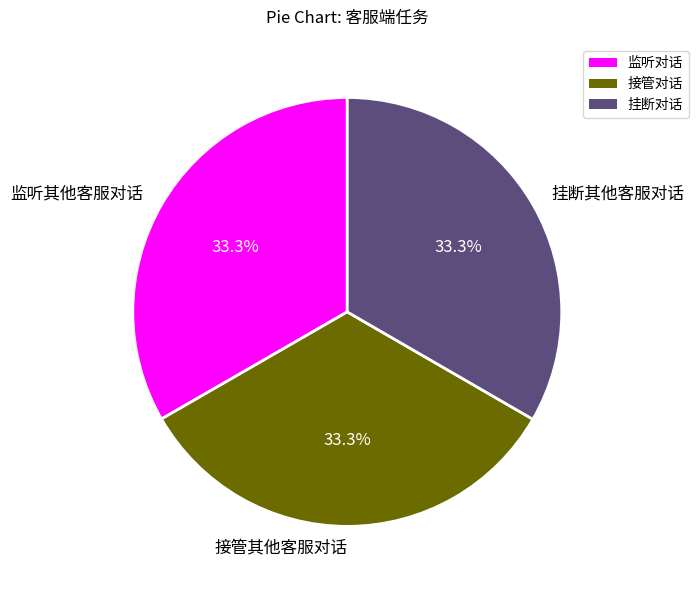

Is there any slice that represents more than half of the pie?

No